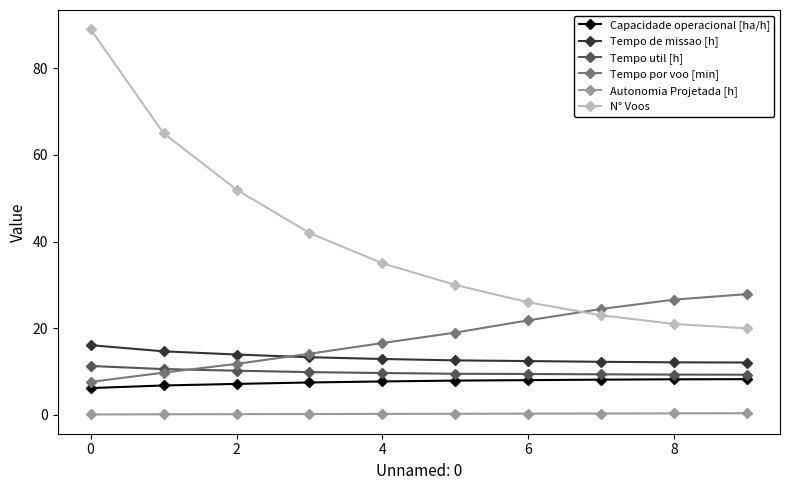

What is the difference between the maximum and minimum values in the Capacidade operacional [ha/h] series?

2.1